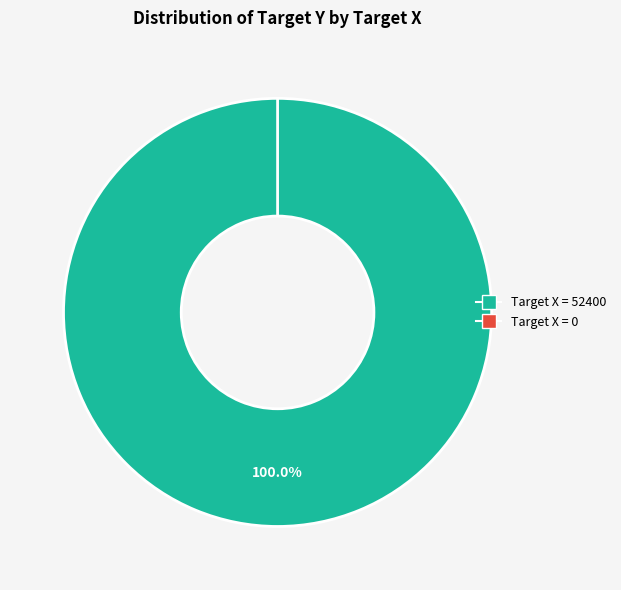

Is it true that 0 is 0% of the pie?

True